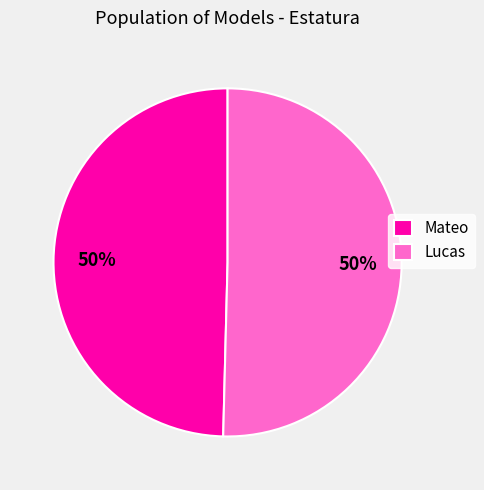

Combined, do Mateo and Lucas account for over 50%?

Yes